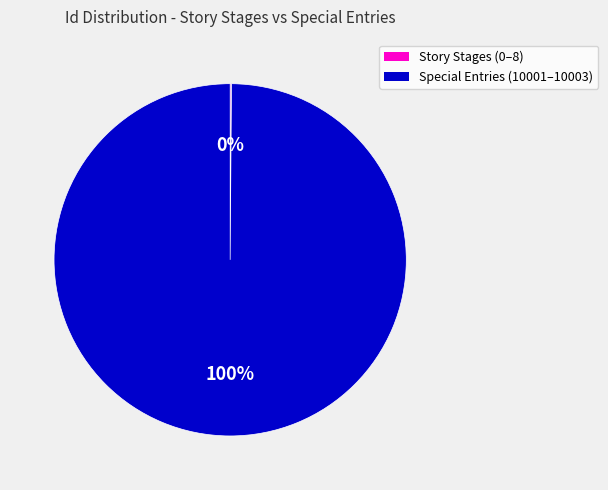

To the nearest percent, what is the difference between the largest and smallest slice percentages?

100%